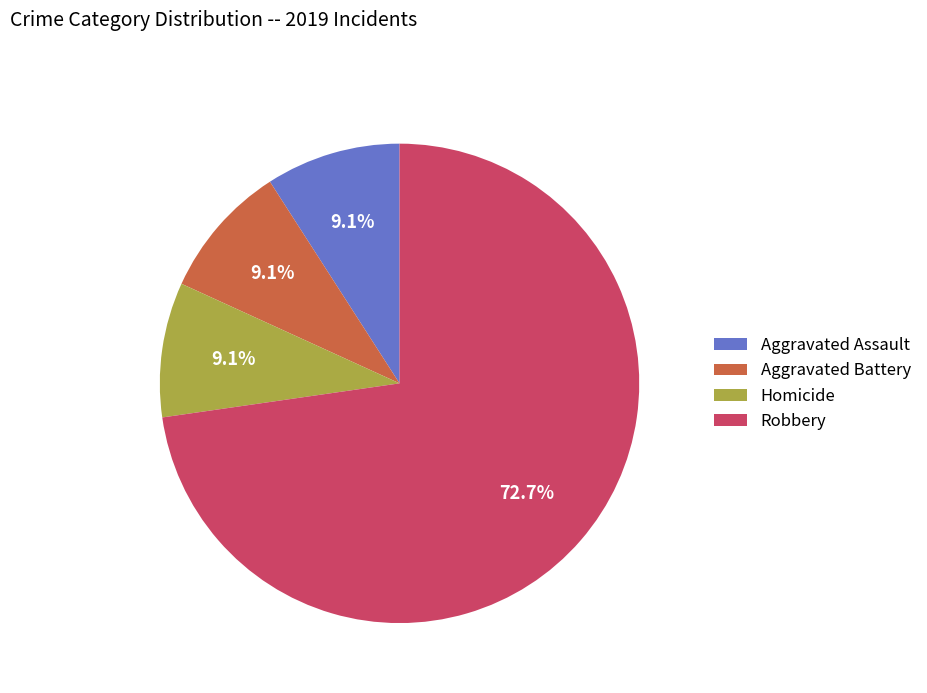

How many slices are in this pie chart?

4